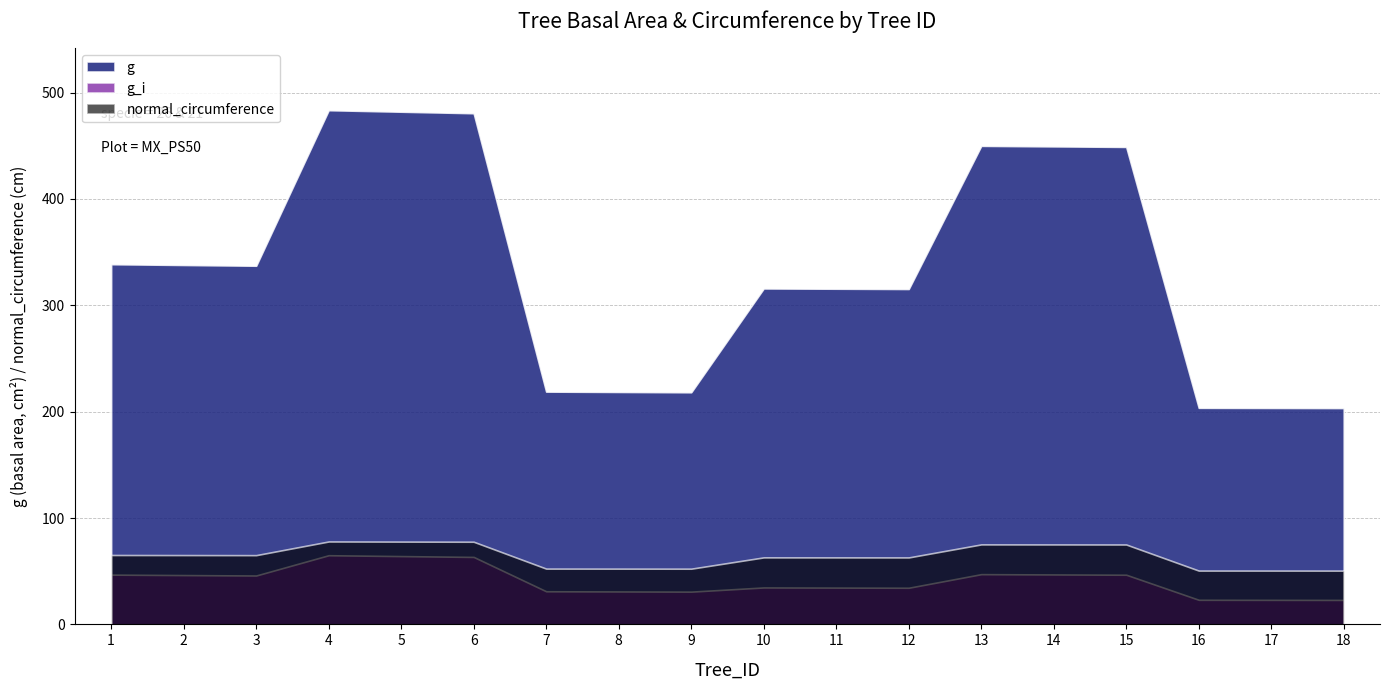

Between 6 and 9, which is larger?

6